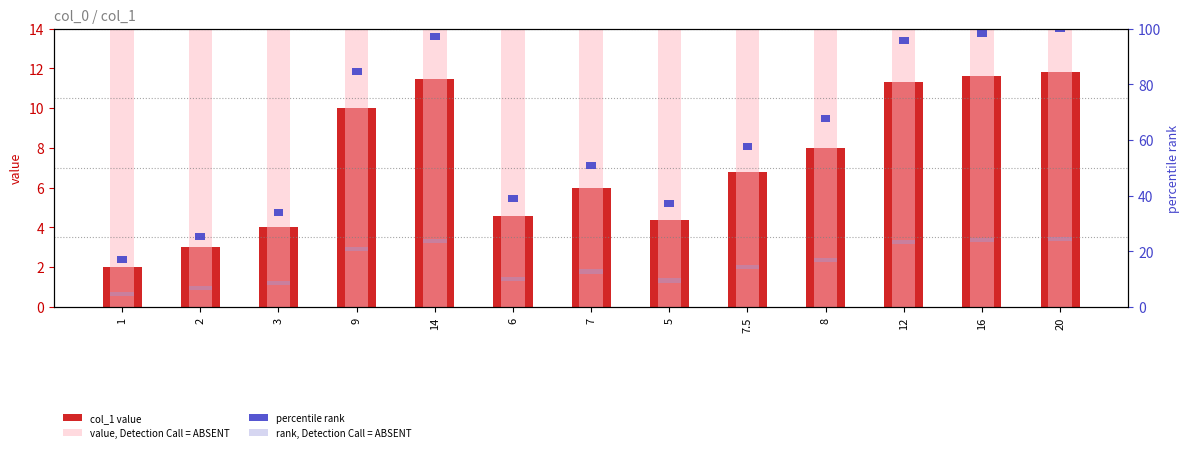

What is the average value of the col_1 value series?

7.3